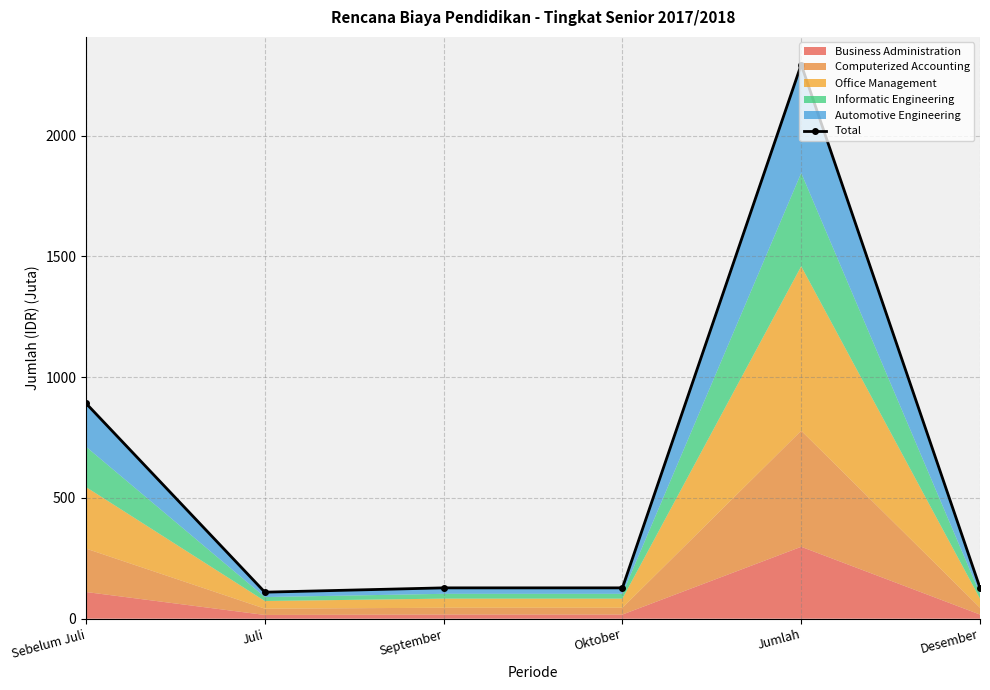

What is the label of the 4th point from the right?

September